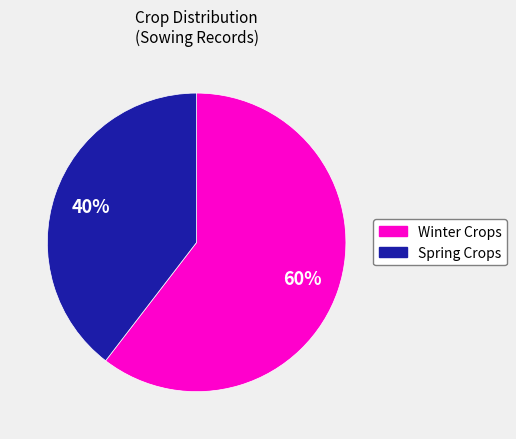

Between Spring Crops and Winter Crops, which is larger?

Winter Crops